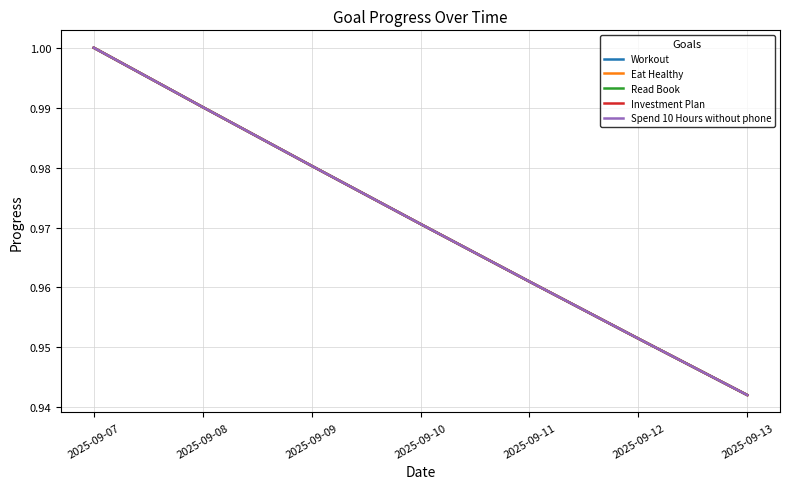

Reading right to left, list all the values displayed in this chart.

Workout: 0.9	1.0	1.0	1.0	1.0	1.0	1.0
Eat Healthy: 0.9	1.0	1.0	1.0	1.0	1.0	1.0
Read Book: 0.9	1.0	1.0	1.0	1.0	1.0	1.0
Investment Plan: 0.9	1.0	1.0	1.0	1.0	1.0	1.0
Spend 10 Hours without phone: 0.9	1.0	1.0	1.0	1.0	1.0	1.0